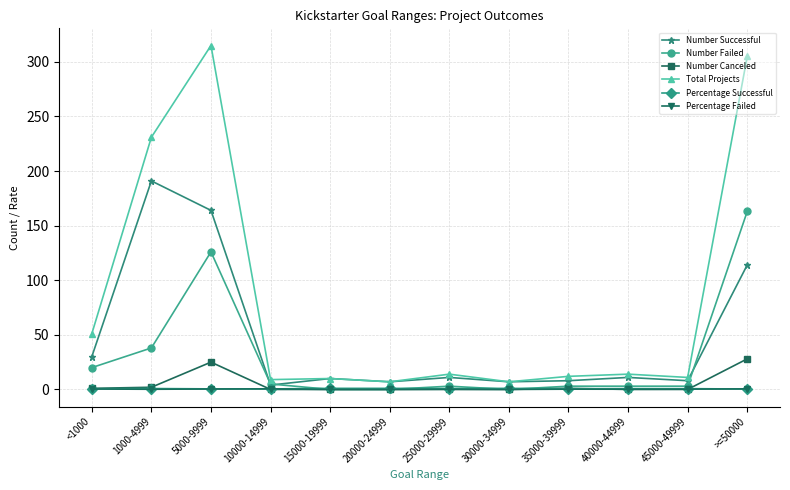

True or false: Total Projects has a value of 11.0 at 45000-49999.

True